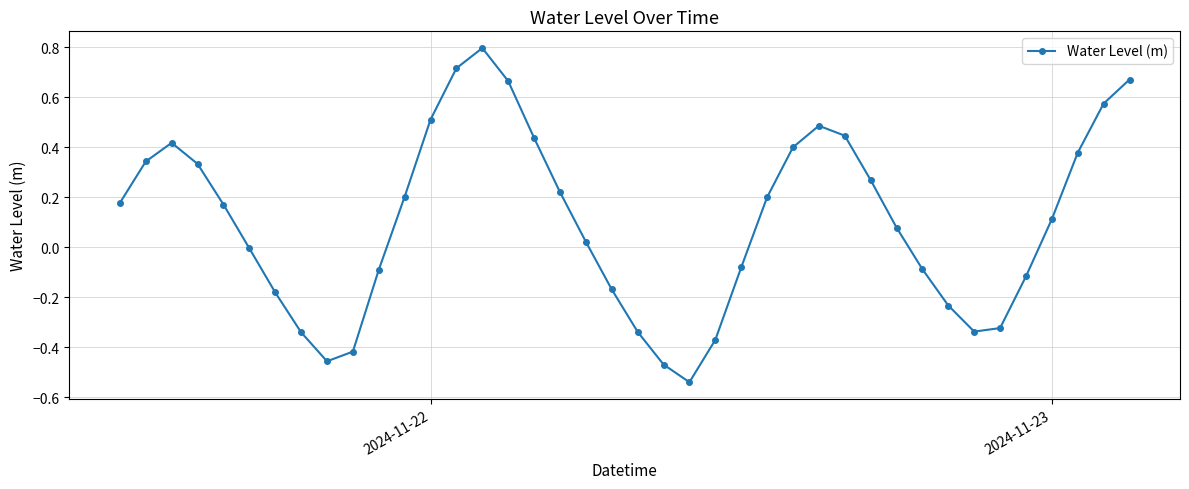

What is the value of the 28th point from the left?

0.5